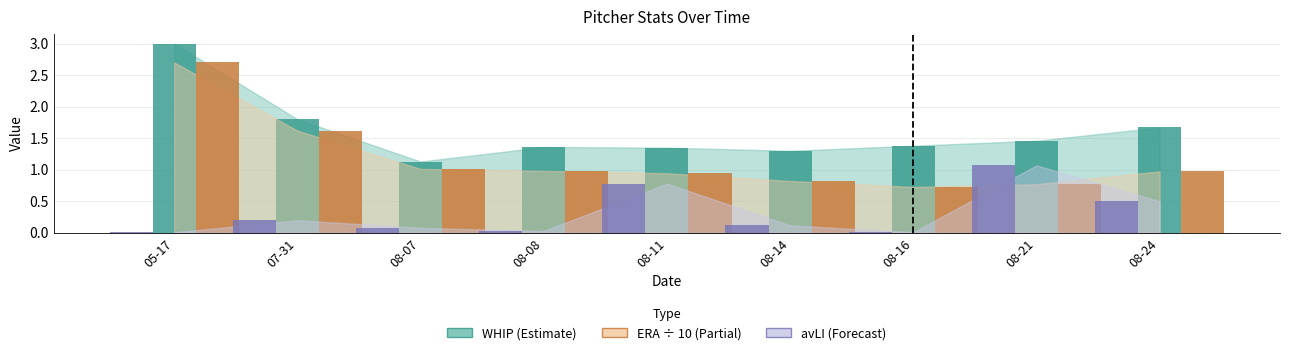

Which series has the widest spread of values?

ERA